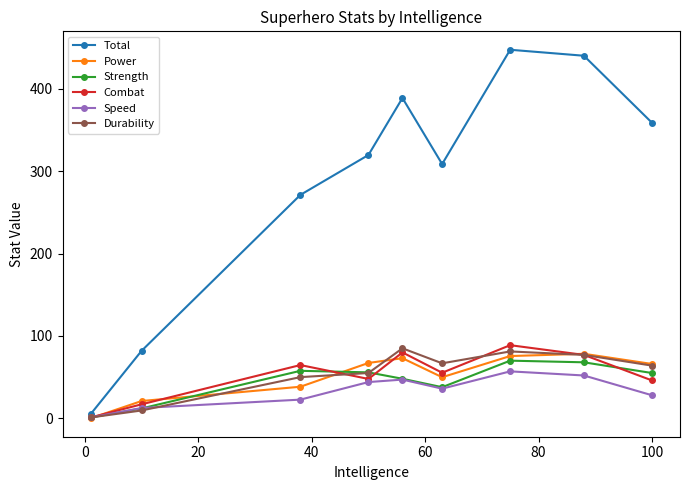

What is the value of the Combat point at the 4th from the left?

47.8